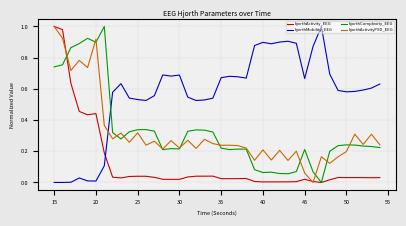

After their last crossing, which series has the higher values: hjorthMobility_EEG or hjorthComplexity_EEG?

hjorthMobility_EEG